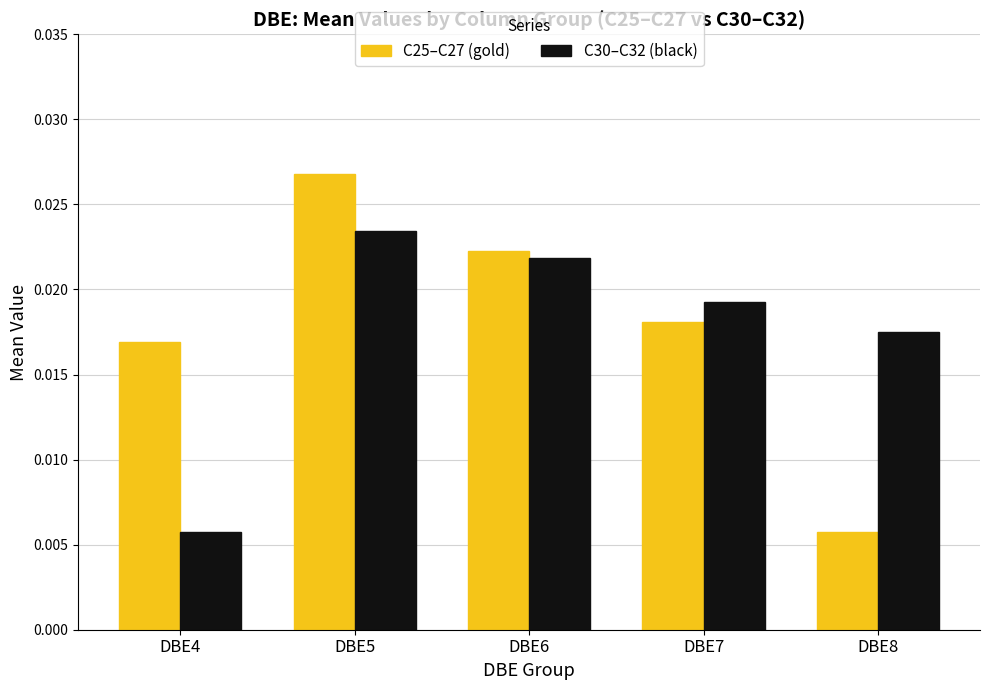

At which label does C25–C27 (gold) reach its peak?

DBE5